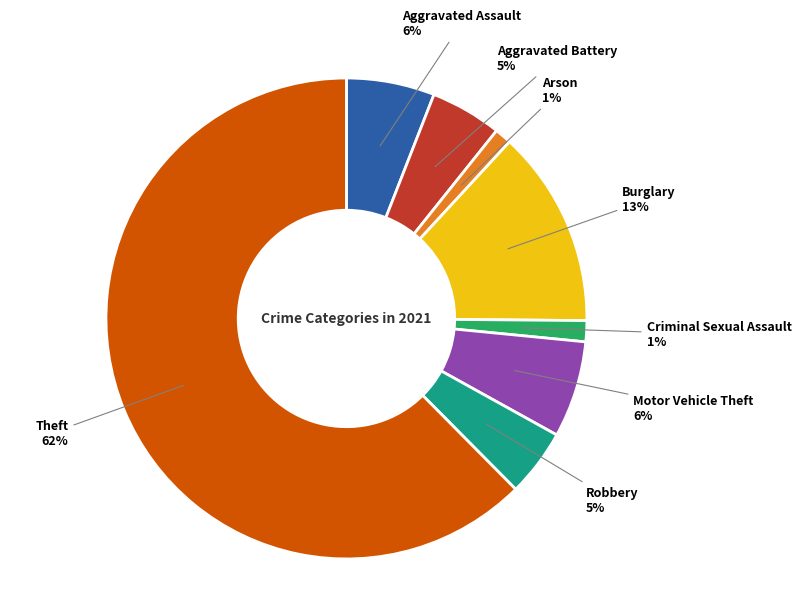

Is there a majority slice in this chart?

Yes